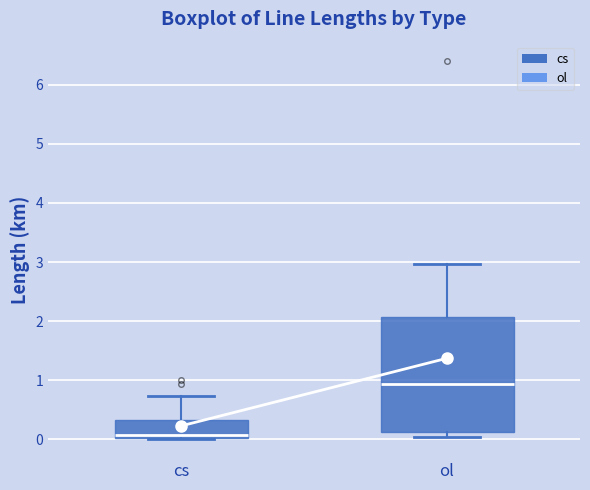

Which box's median line is the lowest?

cs